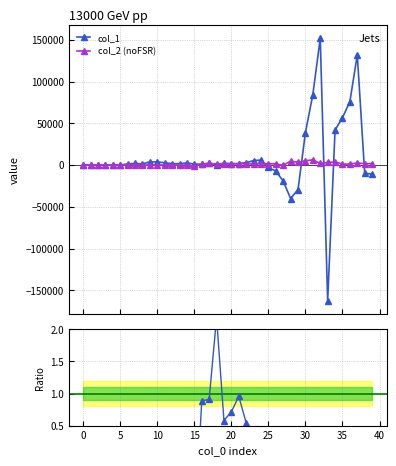

Which label corresponds to the largest value in the chart?

32